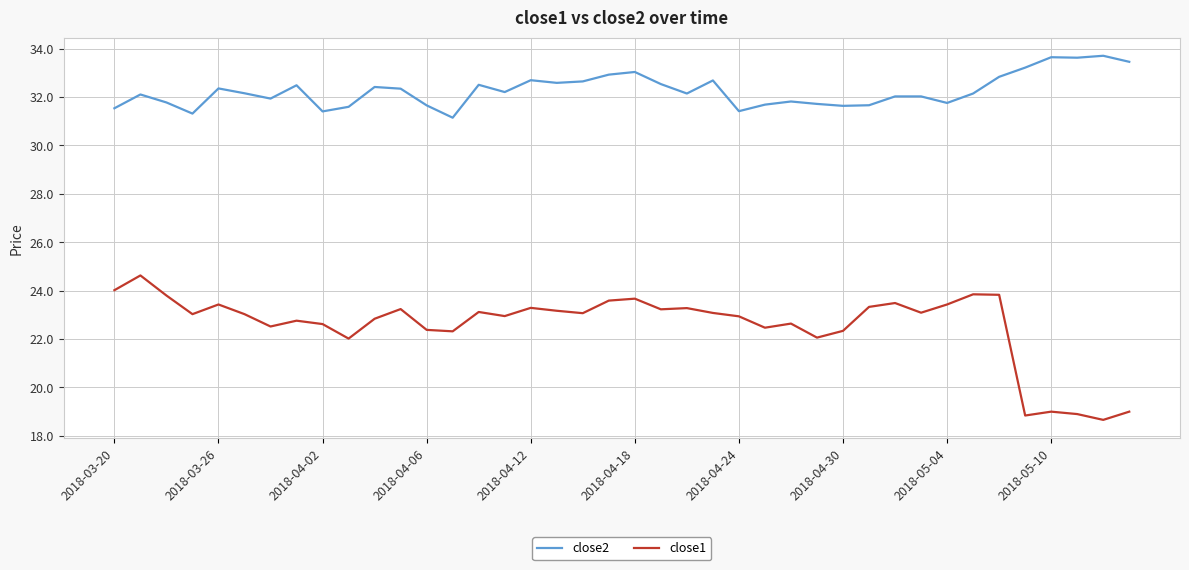

Which series has the widest spread of values?

close1